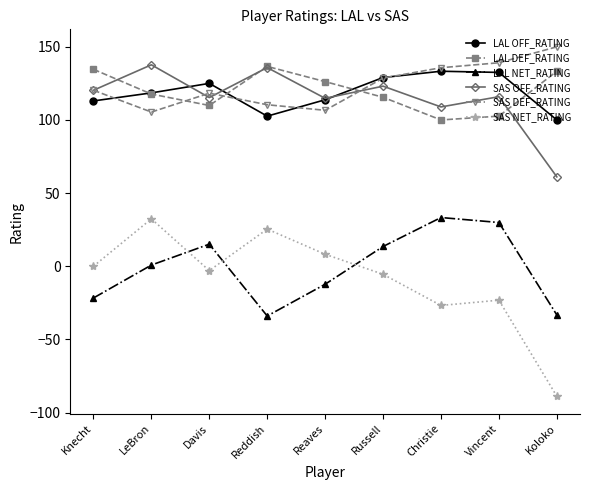

The value of LAL DEF_RATING at Christie is 100.0. True or false?

True